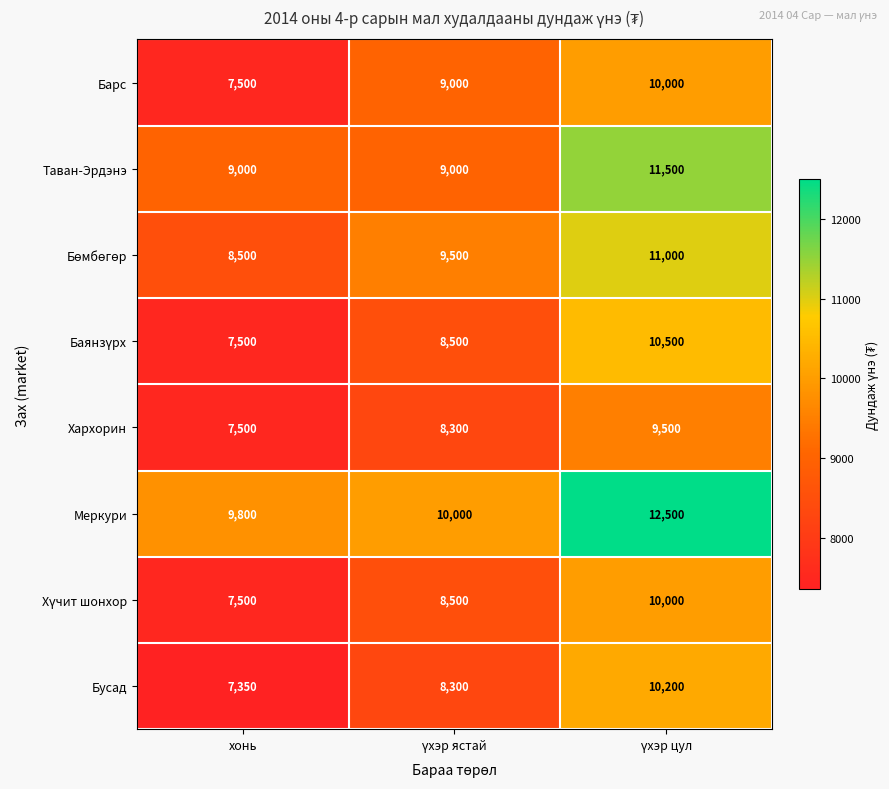

Which series has the largest total across all categories?

Меркури